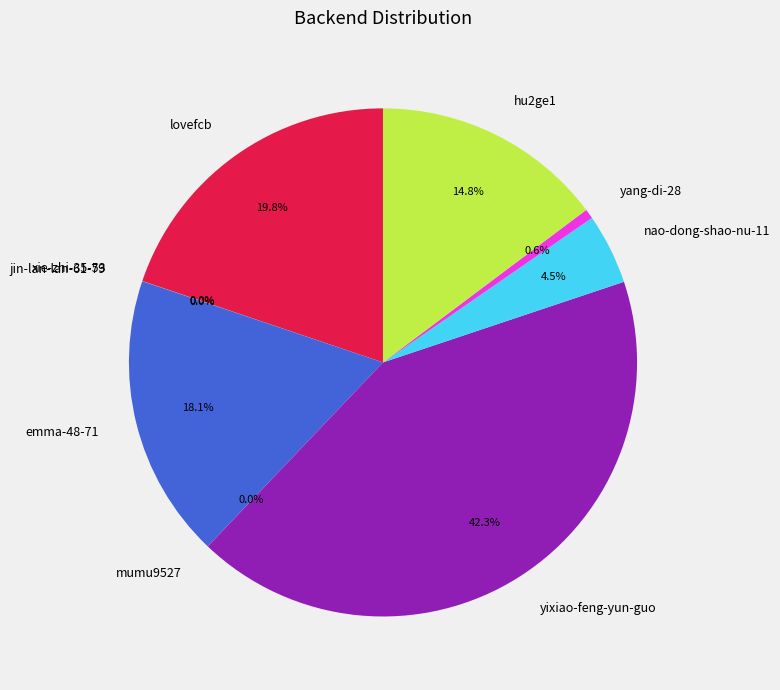

Between lovefcb and yang-di-28, which is larger?

lovefcb